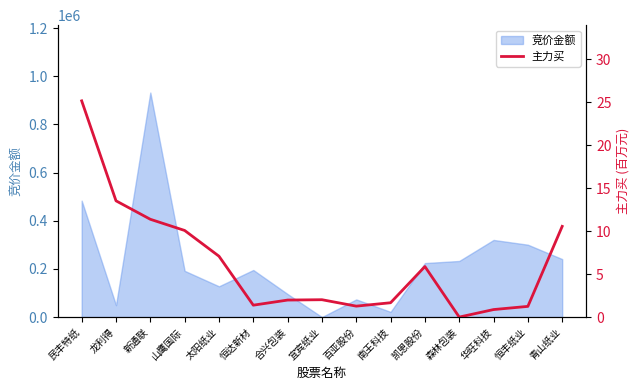

List the labels in order of value, largest first.

民丰特纸, 龙利得, 新通联, 青山纸业, 山鹰国际, 太阳纸业, 凯恩股份, 宜宾纸业, 合兴包装, 南王科技, 恒达新材, 百亚股份, 恒丰纸业, 华旺科技, 森林包装